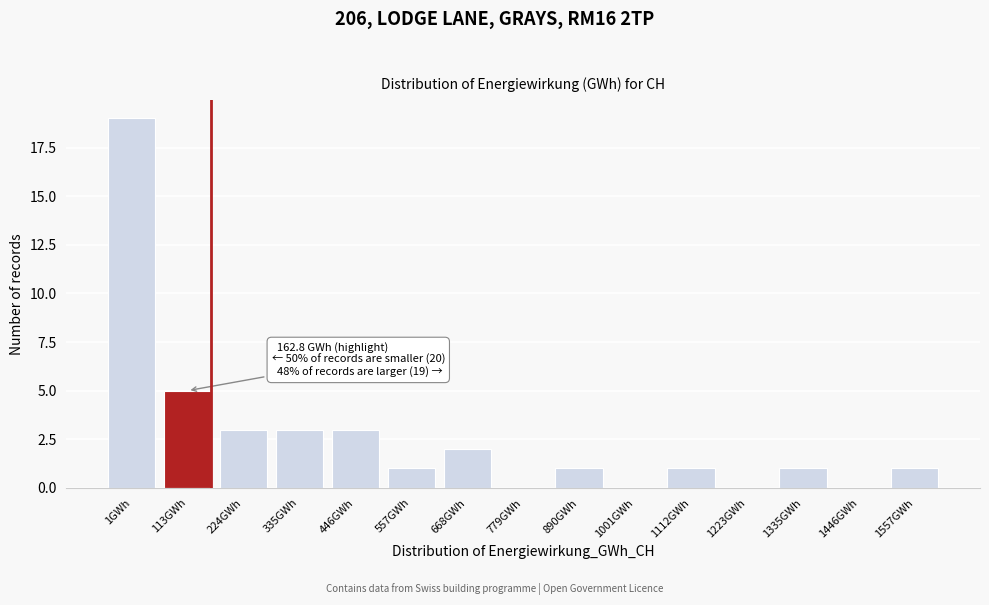

Reading left to right, list all the values displayed in this chart.

1GWh=19	113GWh=5	224GWh=3	335GWh=3	446GWh=3	557GWh=1	668GWh=2	779GWh=0	890GWh=1	1001GWh=0	1112GWh=1	1223GWh=0	1335GWh=1	1446GWh=0	1557GWh=1